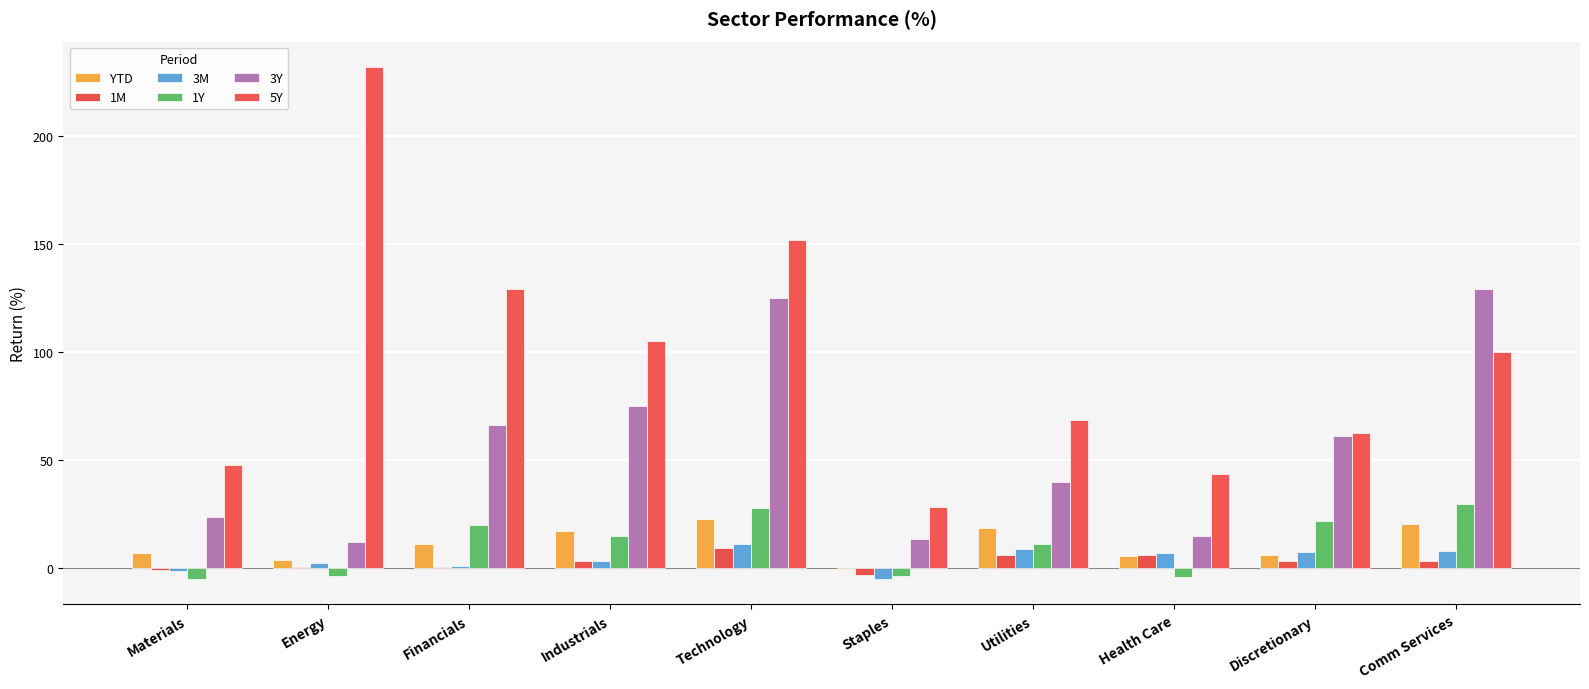

Rank the categories by 1Y value from highest to lowest.

Comm Services, Technology, Discretionary, Financials, Industrials, Utilities, Energy, Staples, Health Care, Materials